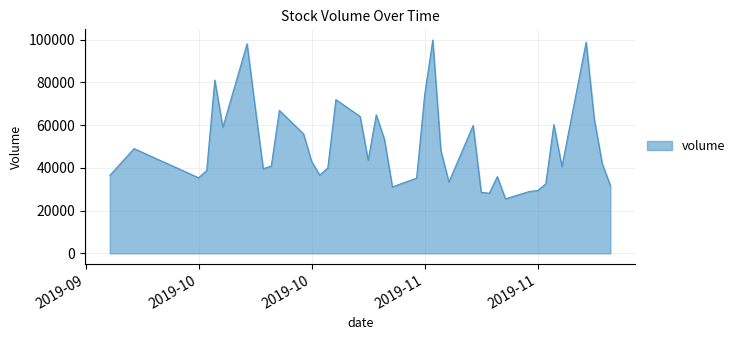

What is the minimum value shown in the chart?

25504.9